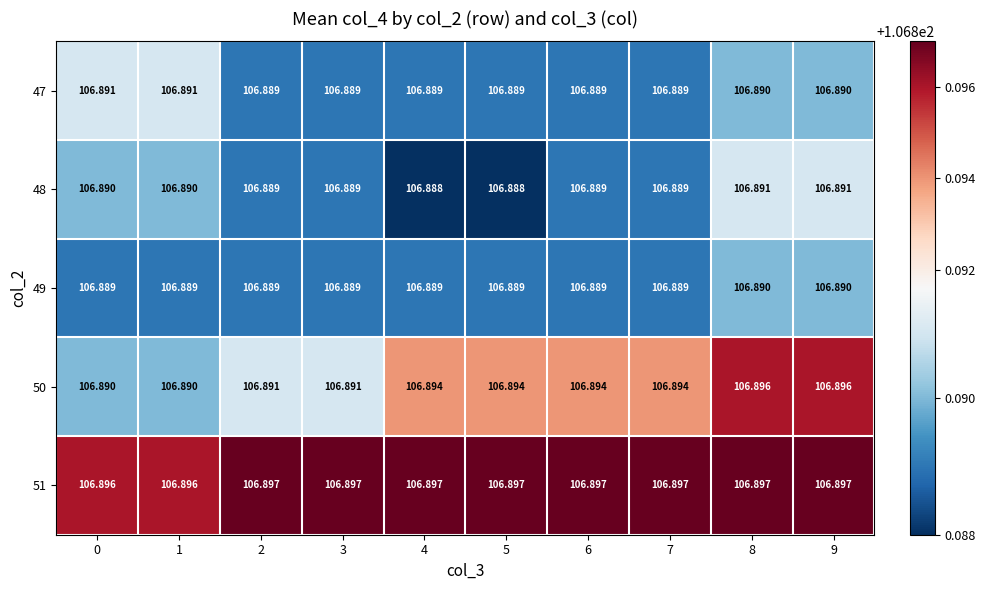

Is the value of 50 at 8 greater than the value of 48 at 4?

Yes